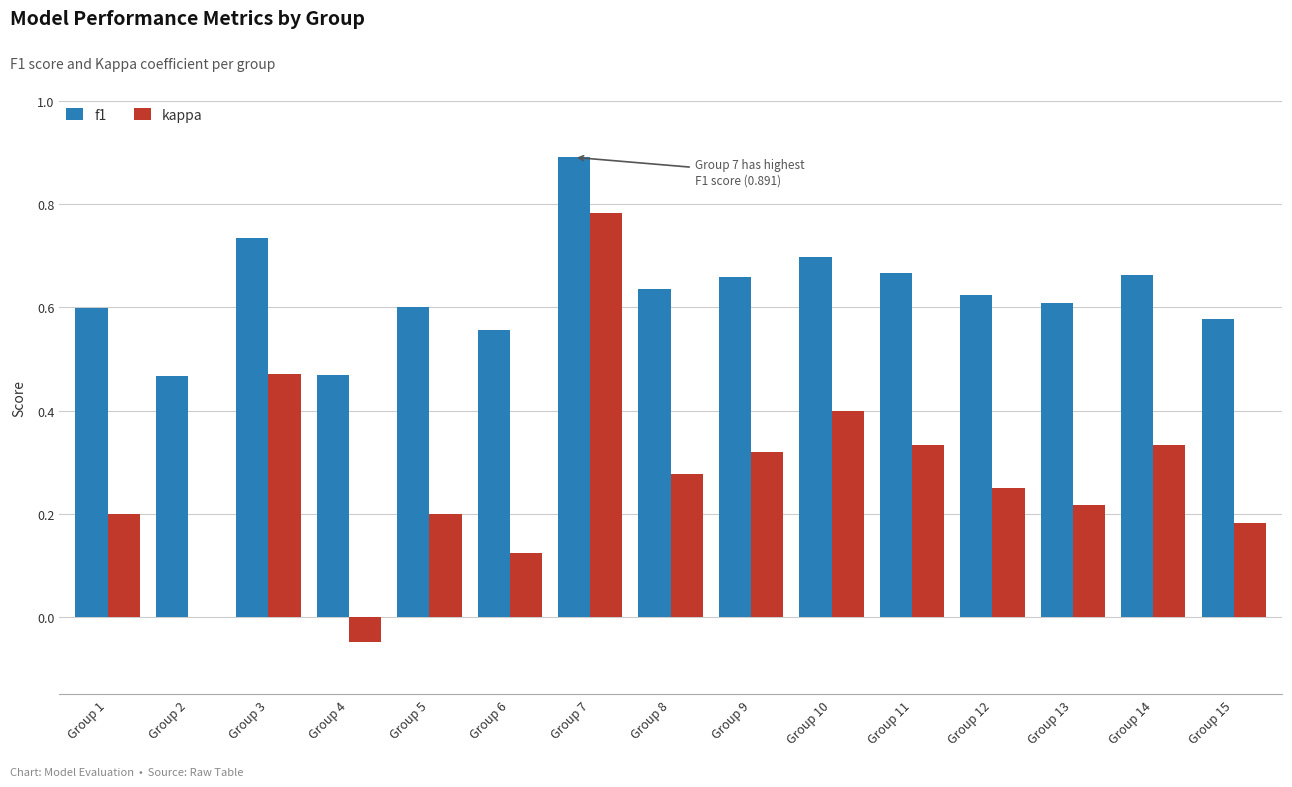

True or false: kappa has a value of 0.6 at Group 14.

False